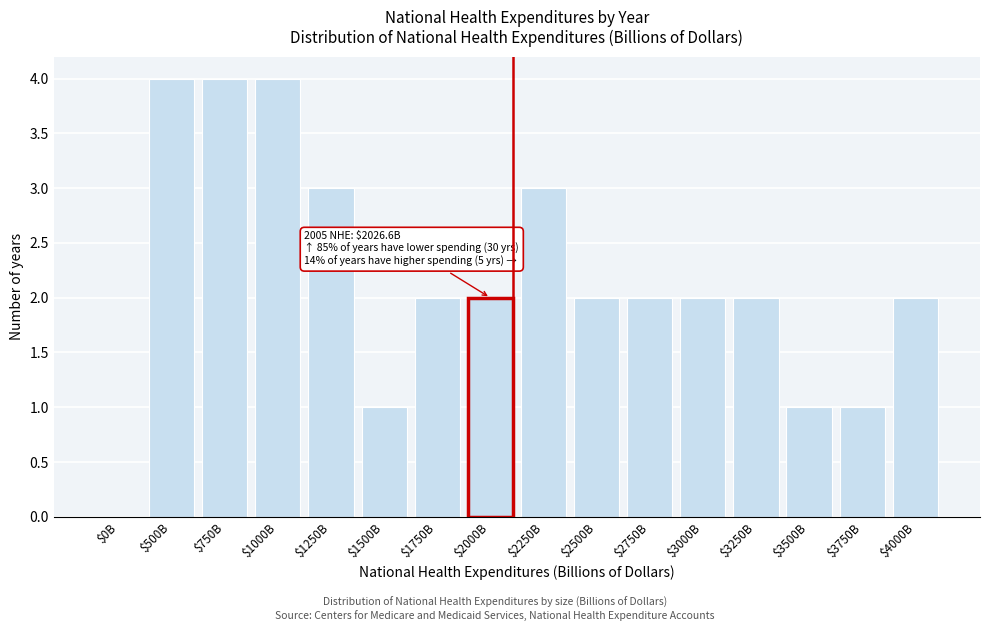

True or false: the data shows 2 at $3750B.

False